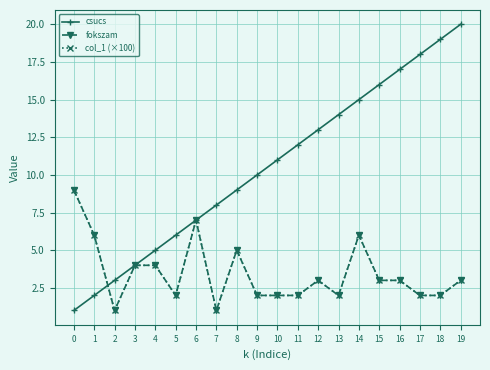

The value of col_1 (×100) at 1 is 2.3. True or false?

False